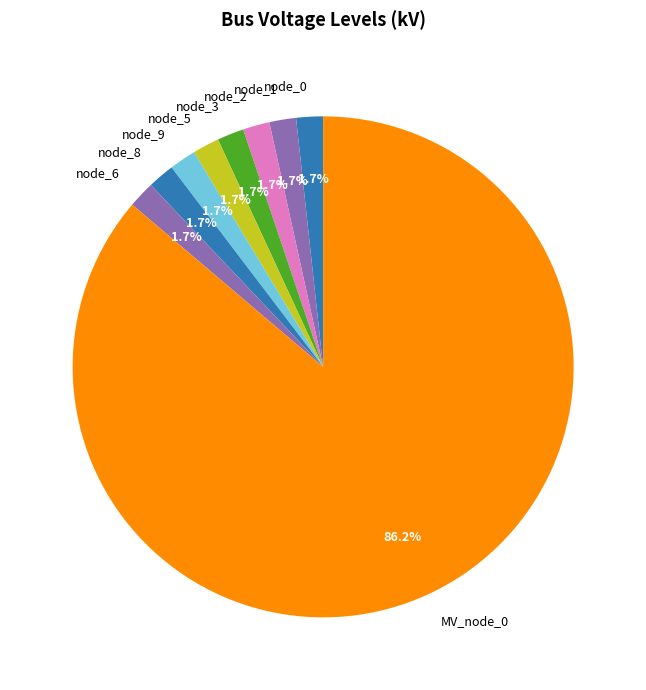

How many segments does this pie chart have?

9